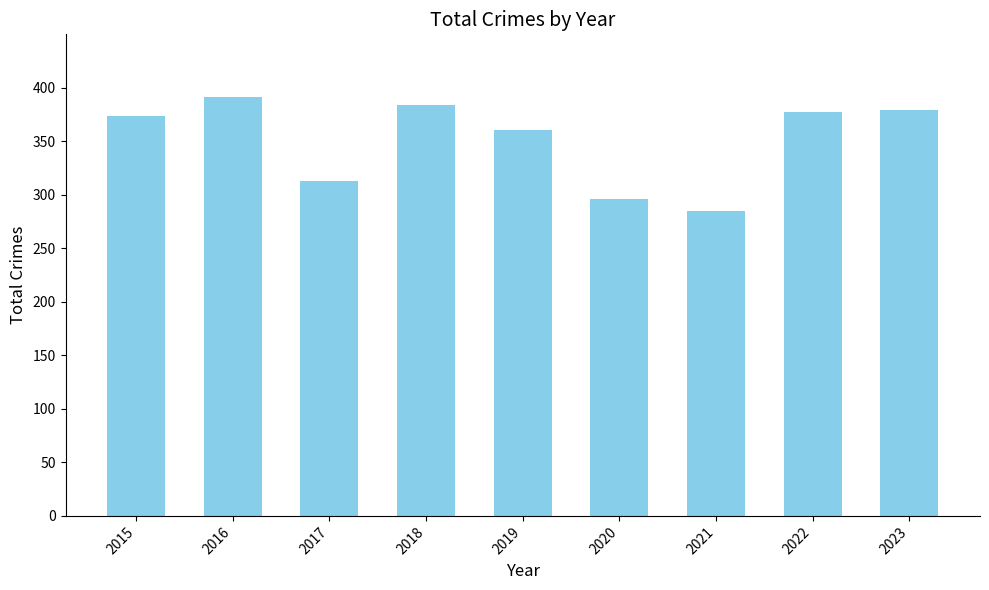

At which category does the chart reach its minimum across all series?

2021